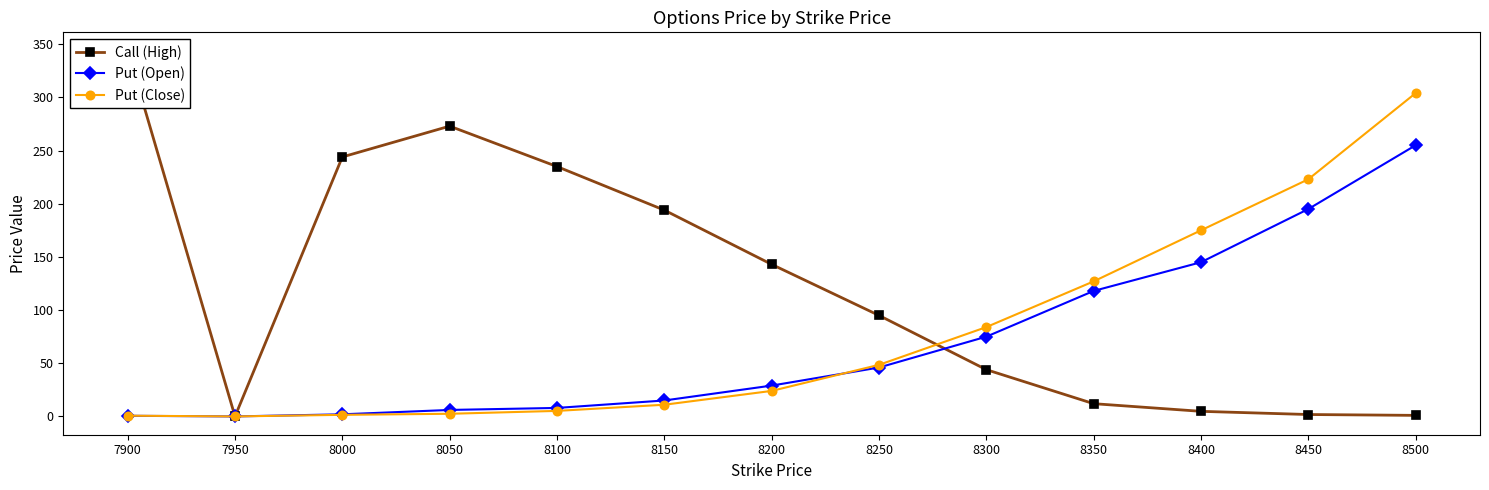

How many values in the Put (Close) series exceed 24?

6